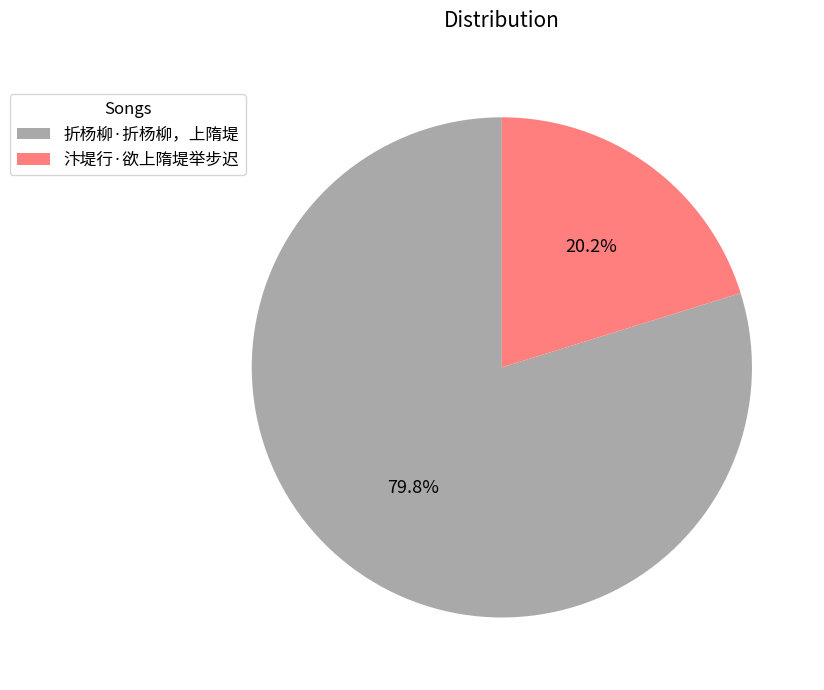

Is there a majority slice in this chart?

Yes